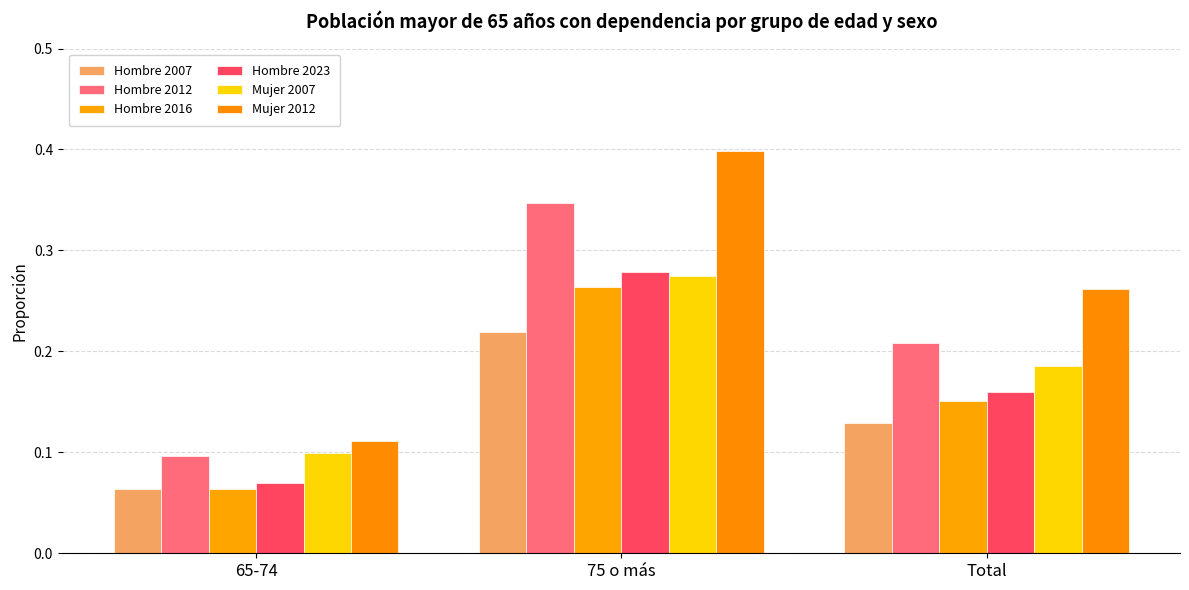

What position from the right is Total?

1